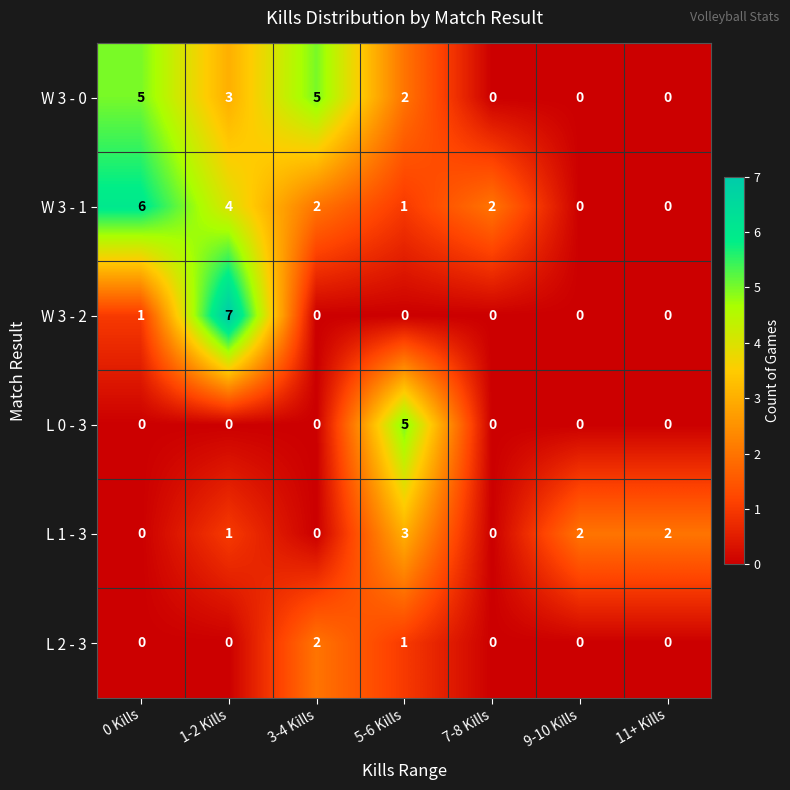

What is the difference between the second highest and minimum values in the W 3 - 0 series?

5